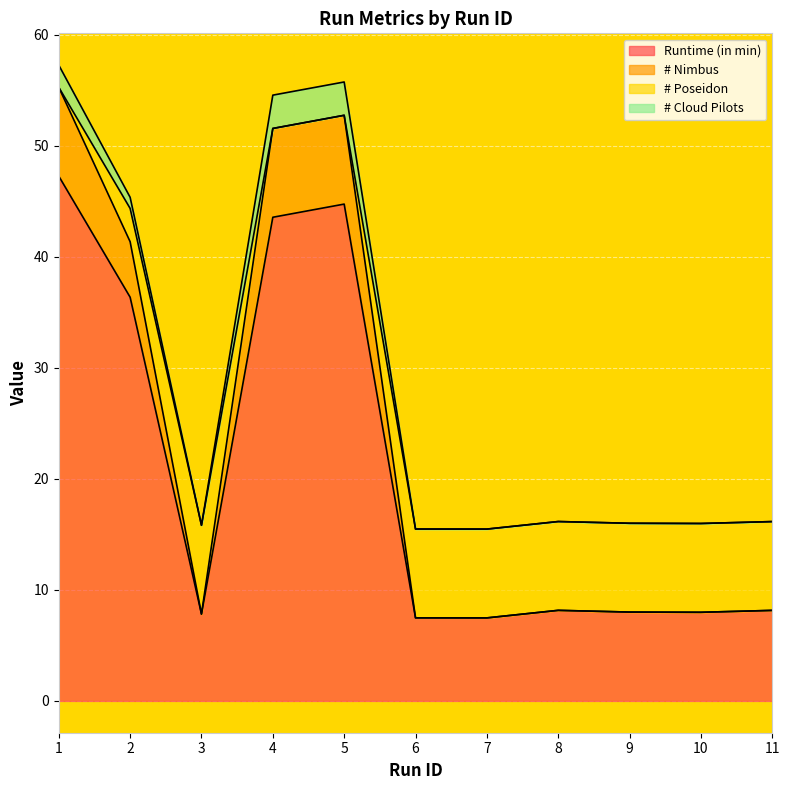

What is the minimum value for Runtime (in min)?

7.5